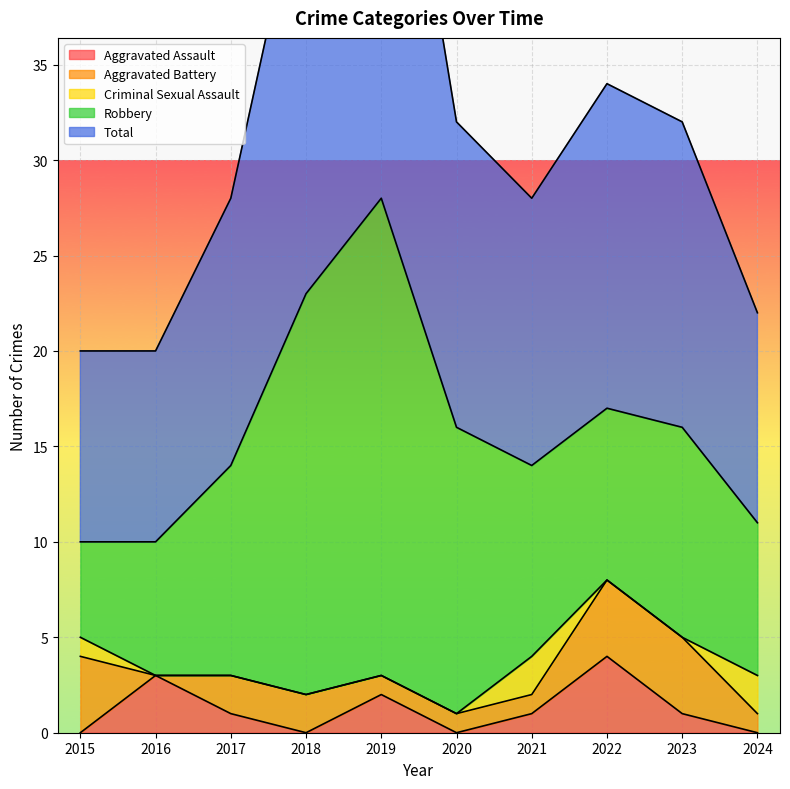

How many lines are shown in the chart?

5